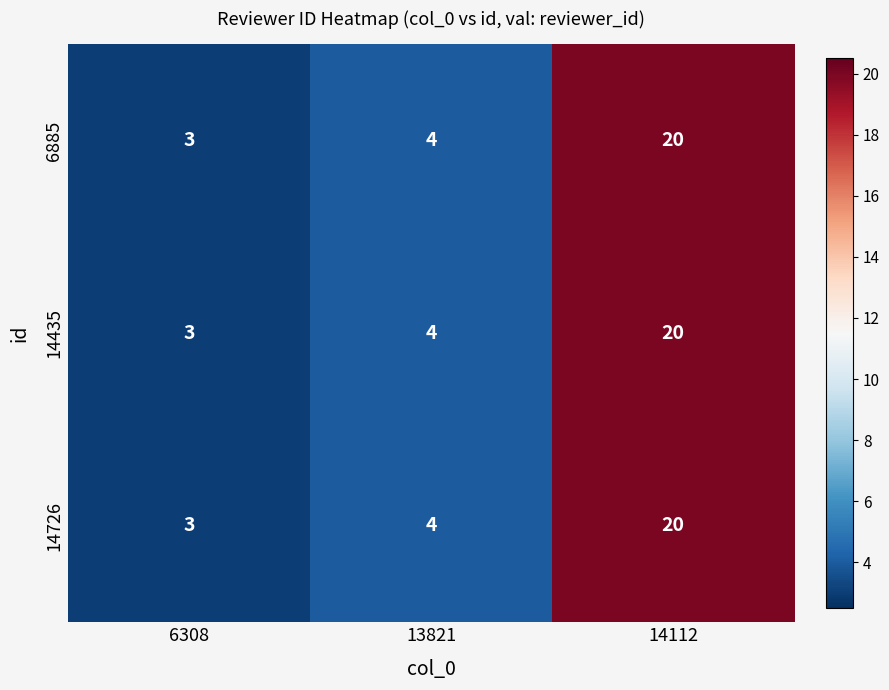

How many categories are shown in the chart?

3